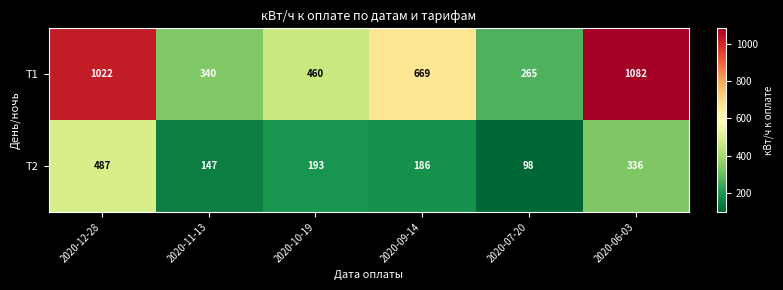

Rank the series by their average value, from highest to lowest.

T1, T2